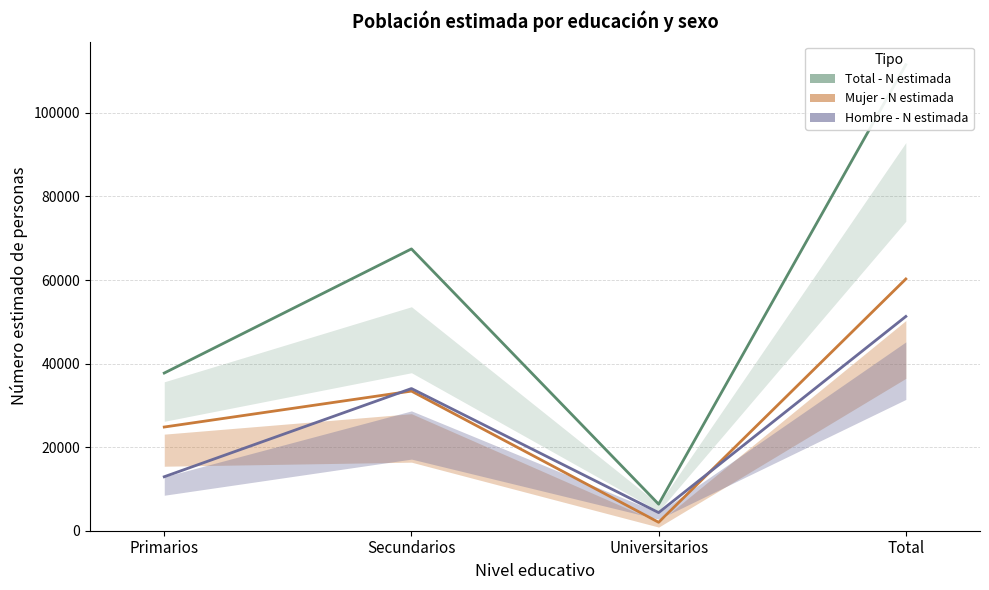

Between Secundarios and Total, which series saw the biggest shift?

Total - N estimada